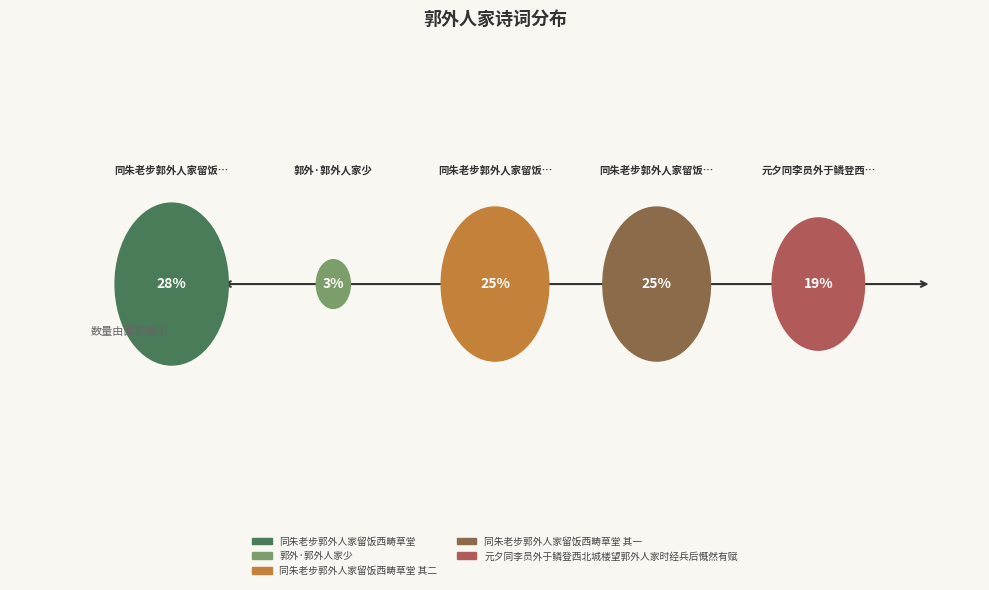

Is the sum of 郭外·郭外人家少 and 同朱老步郭外人家留饭西畴草堂 其一 greater than half?

No